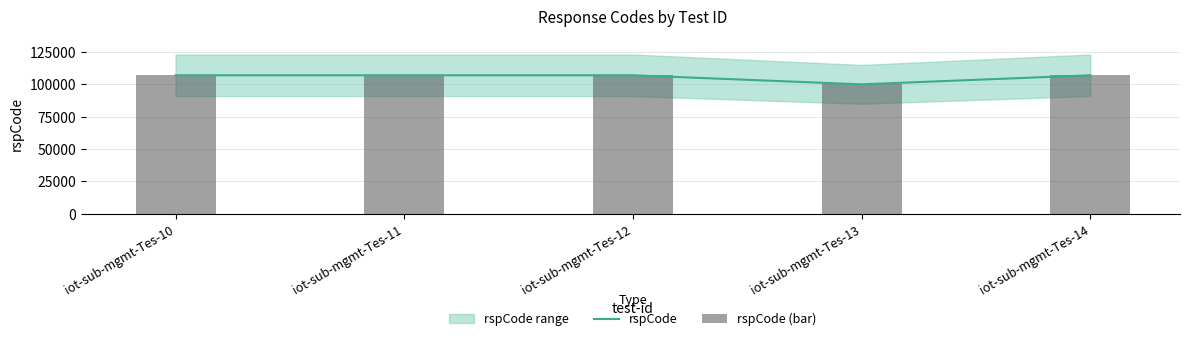

What is the maximum value shown in the chart?

107003